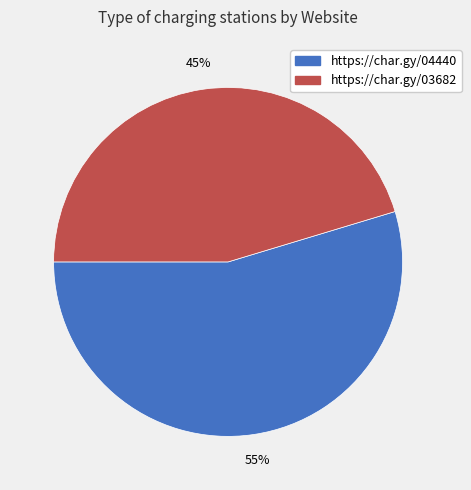

True or false: https://char.gy/03682 accounts for 45% of the total.

True